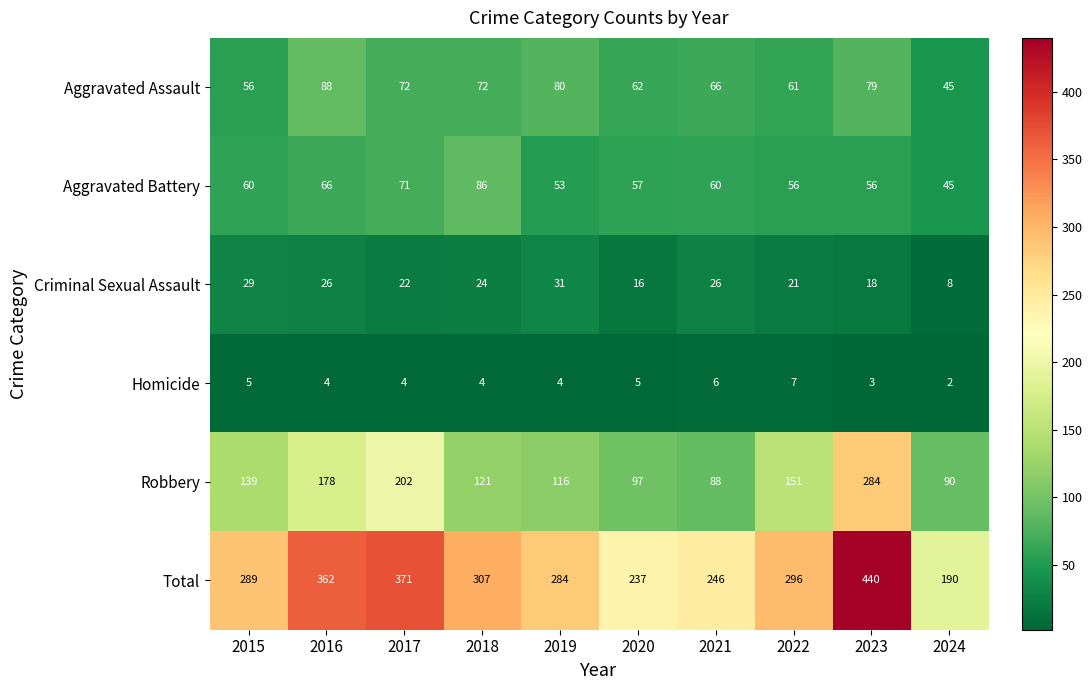

How many categories are shown in the chart?

10